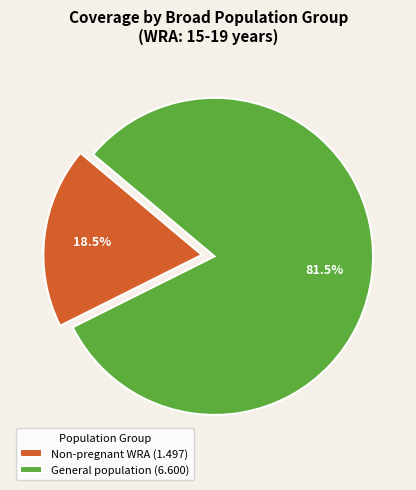

Rank the categories by value from lowest to highest.

Non-pregnant WRA (1.497), General population (6.600)